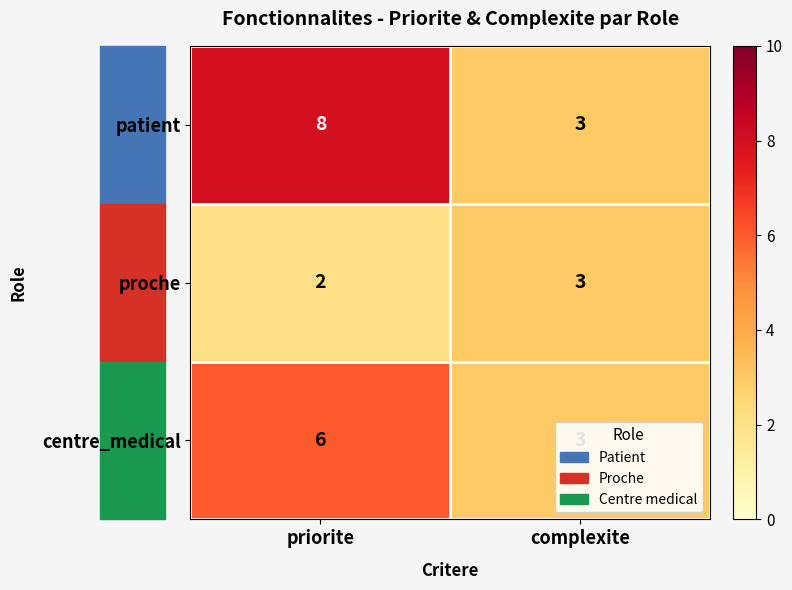

Rank the series by their average value, from lowest to highest.

proche, centre_medical, patient